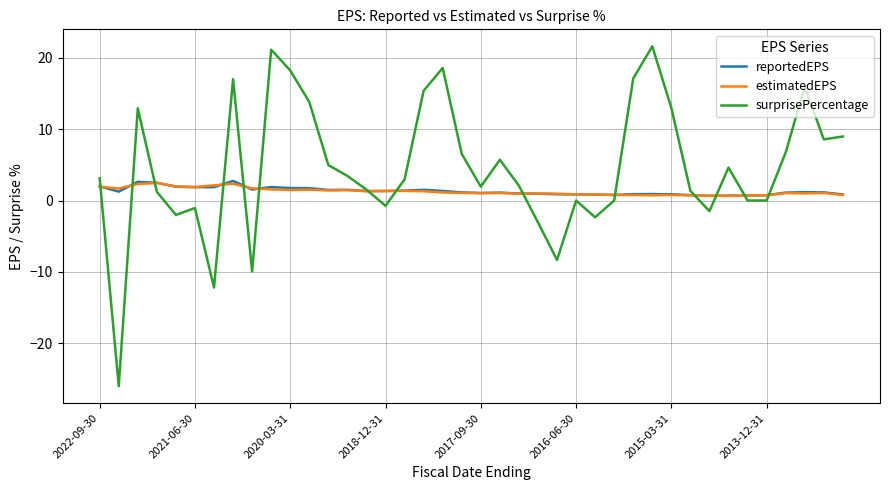

Which series has the largest total across all categories?

surprisePercentage